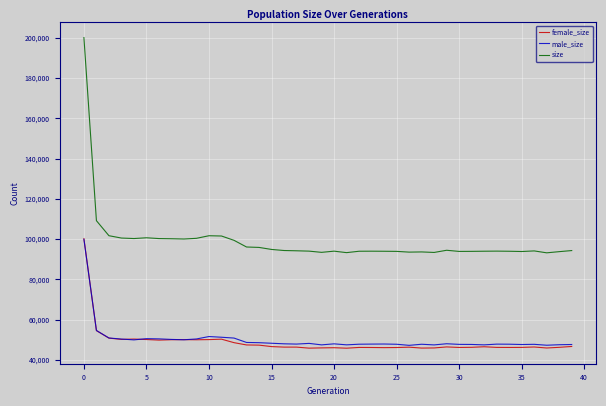

What is the minimum value for female_size?

45794